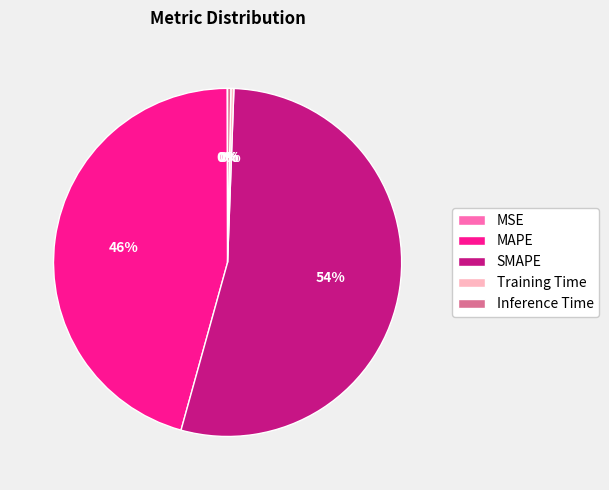

Is SMAPE the majority of the pie?

Yes